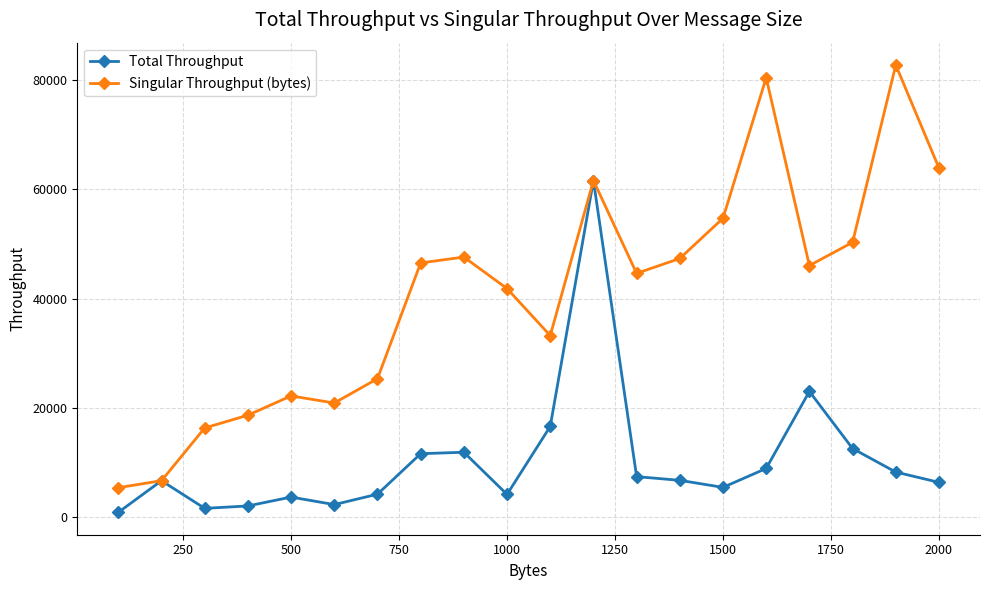

Which series has the largest total across all categories?

Singular Throughput (bytes)